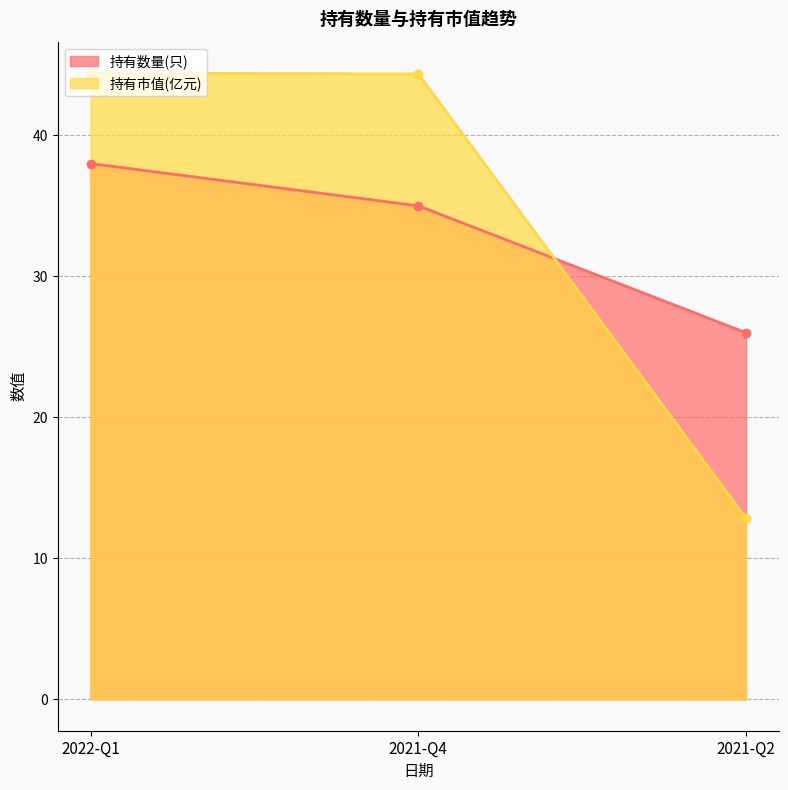

Which series changed the most between 2021-Q4 and 2021-Q2?

持有市值(亿元)